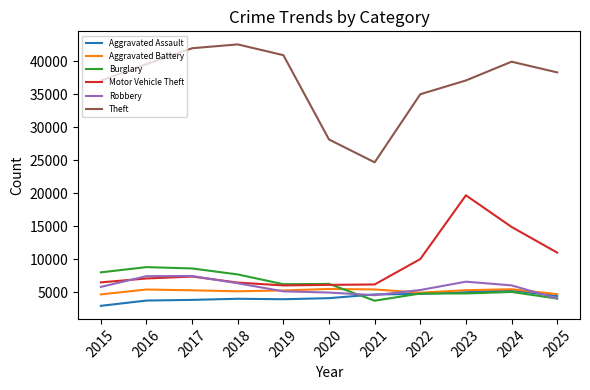

What is the sum of the Burglary values at 2023 and 2017?

13466